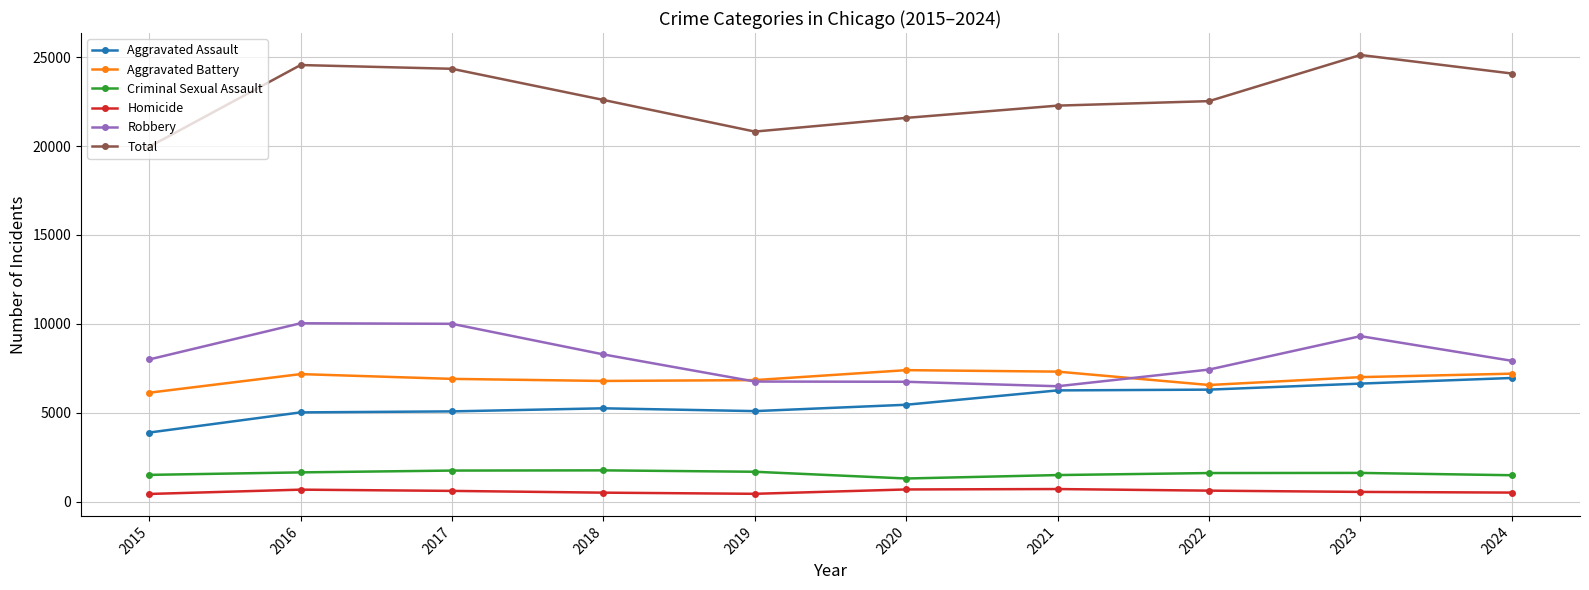

What is the minimum value shown in the chart?

435